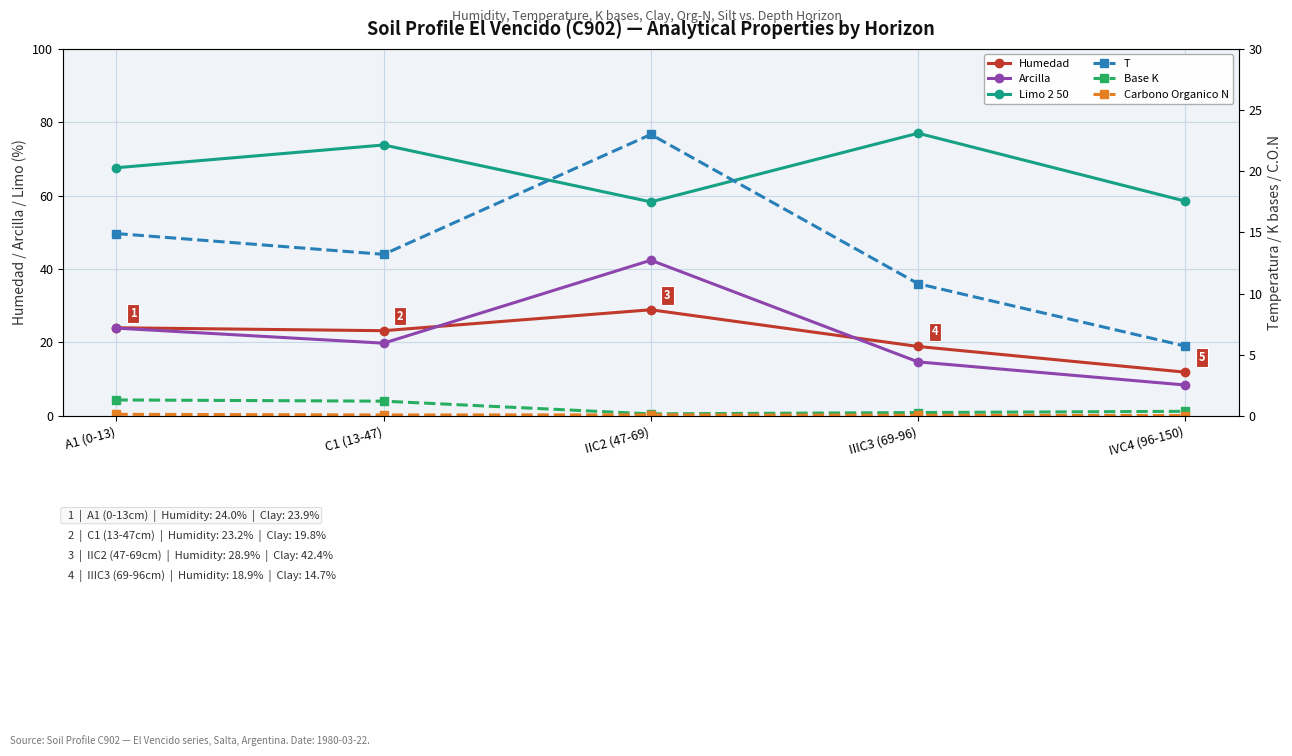

How many interior local valleys does the Carbono Organico N series have?

1